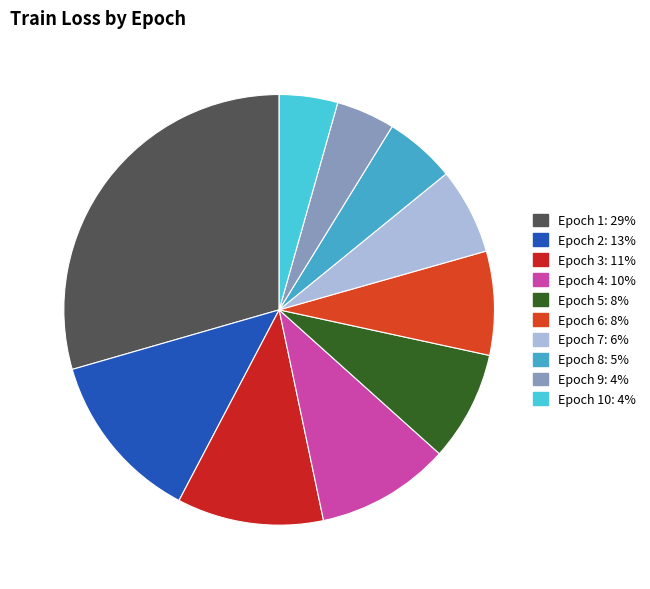

How many segments does this pie chart have?

10